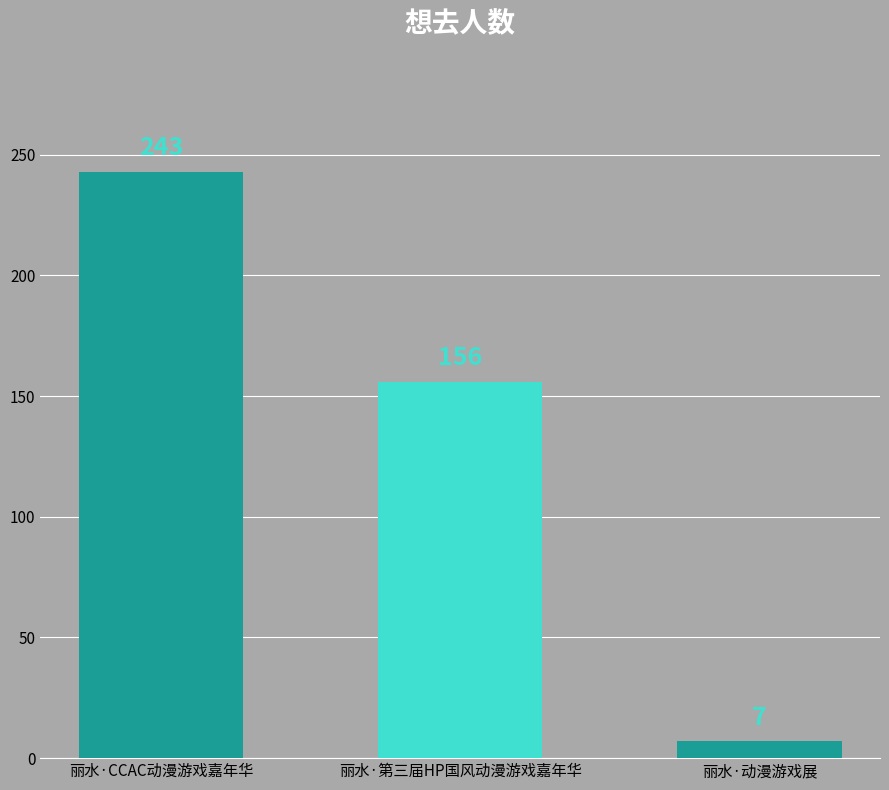

Rank the categories by value from highest to lowest.

丽水·CCAC动漫游戏嘉年华, 丽水·第三届HP国风动漫游戏嘉年华, 丽水·动漫游戏展